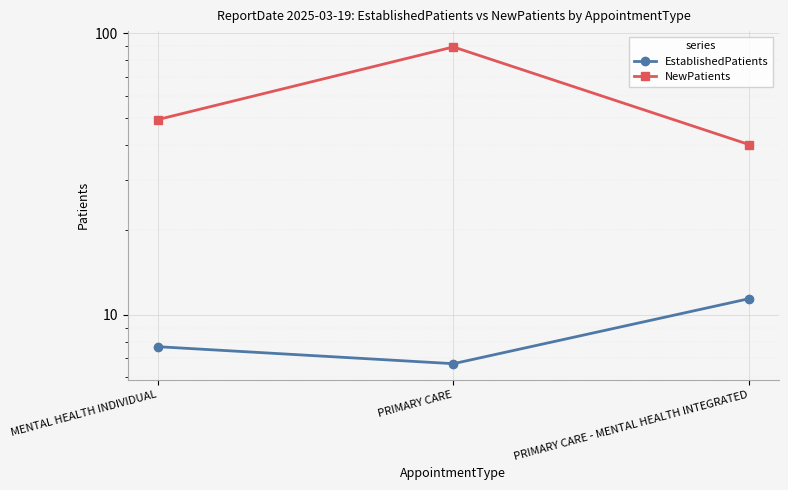

Reading right to left, transcribe all the data shown in this chart.

EstablishedPatients: PRIMARY CARE - MENTAL HEALTH INTEGRATED=11.4	PRIMARY CARE=6.7	MENTAL HEALTH INDIVIDUAL=7.7
NewPatients: PRIMARY CARE - MENTAL HEALTH INTEGRATED=40.2	PRIMARY CARE=89.3	MENTAL HEALTH INDIVIDUAL=49.3